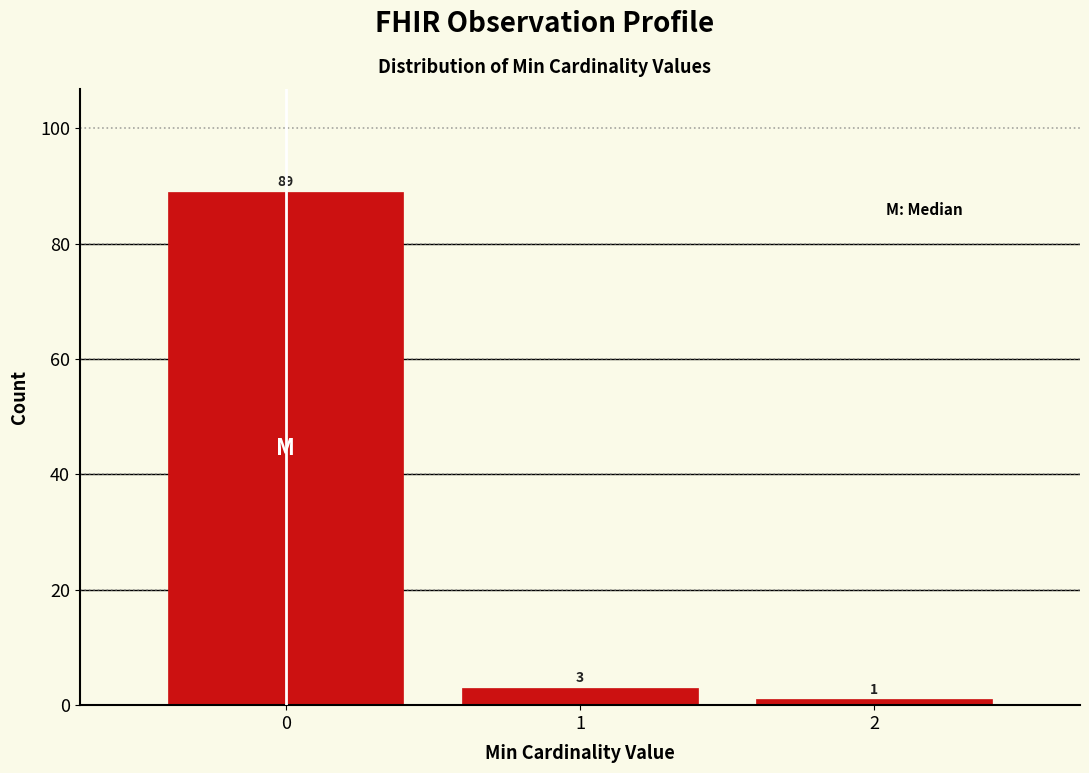

How tall is the bar that spans 1.5 to 2.5 on the x-axis?

1